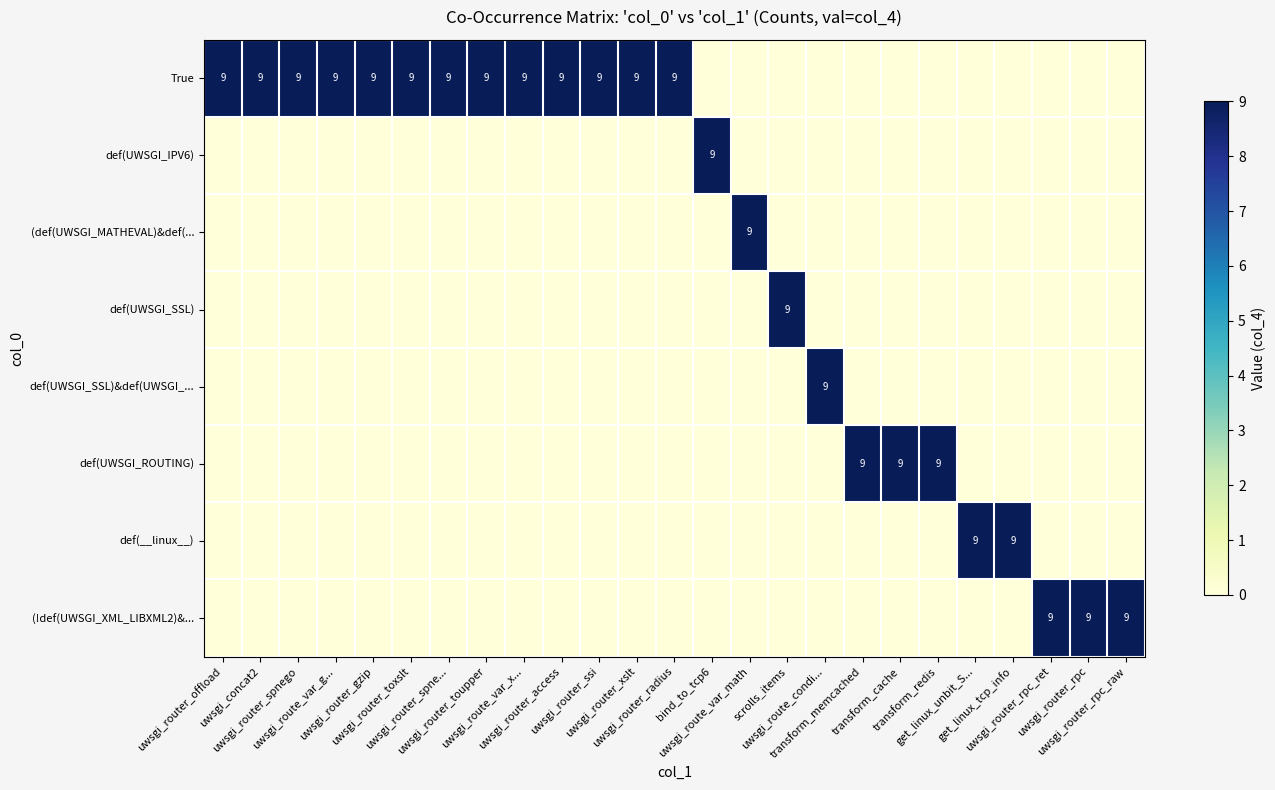

Which series has the widest spread of values?

row_0